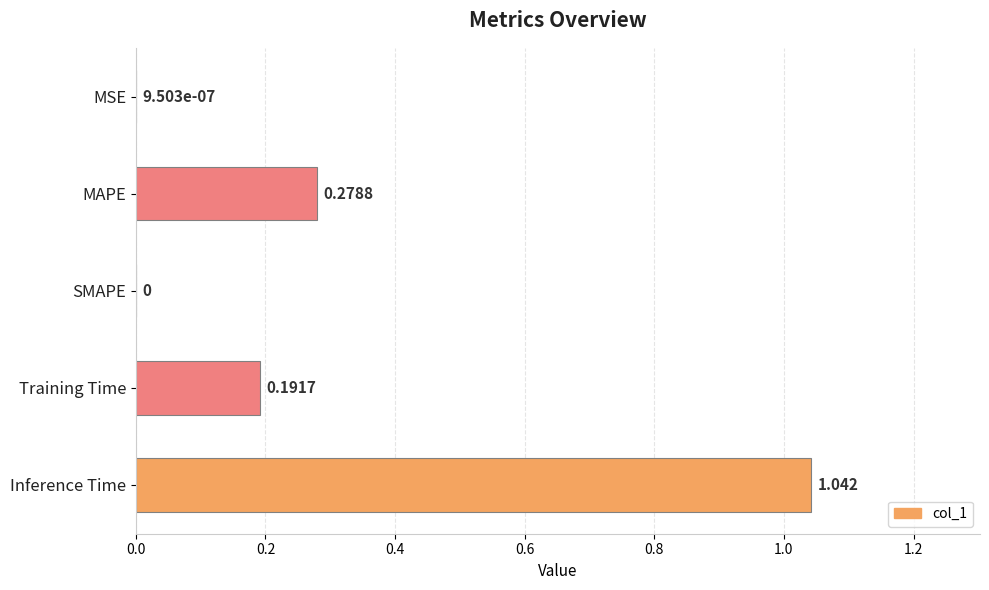

At which category does the chart reach its peak across all series?

Inference Time